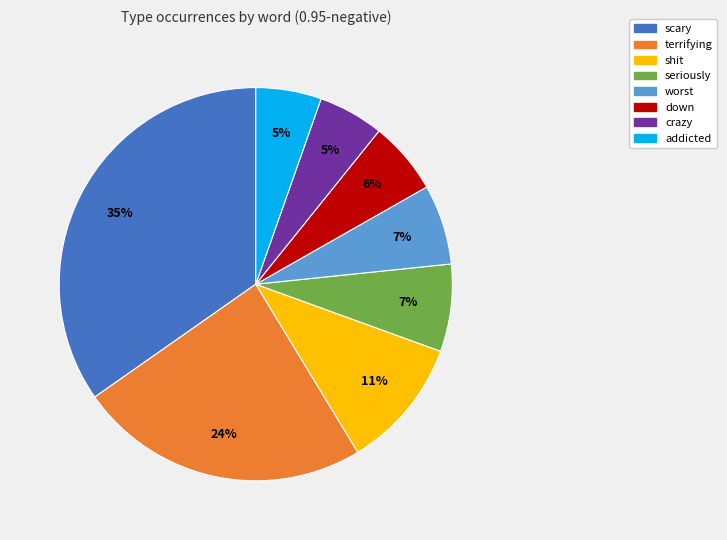

To the nearest percent, what percentage of the pie is terrifying?

24%